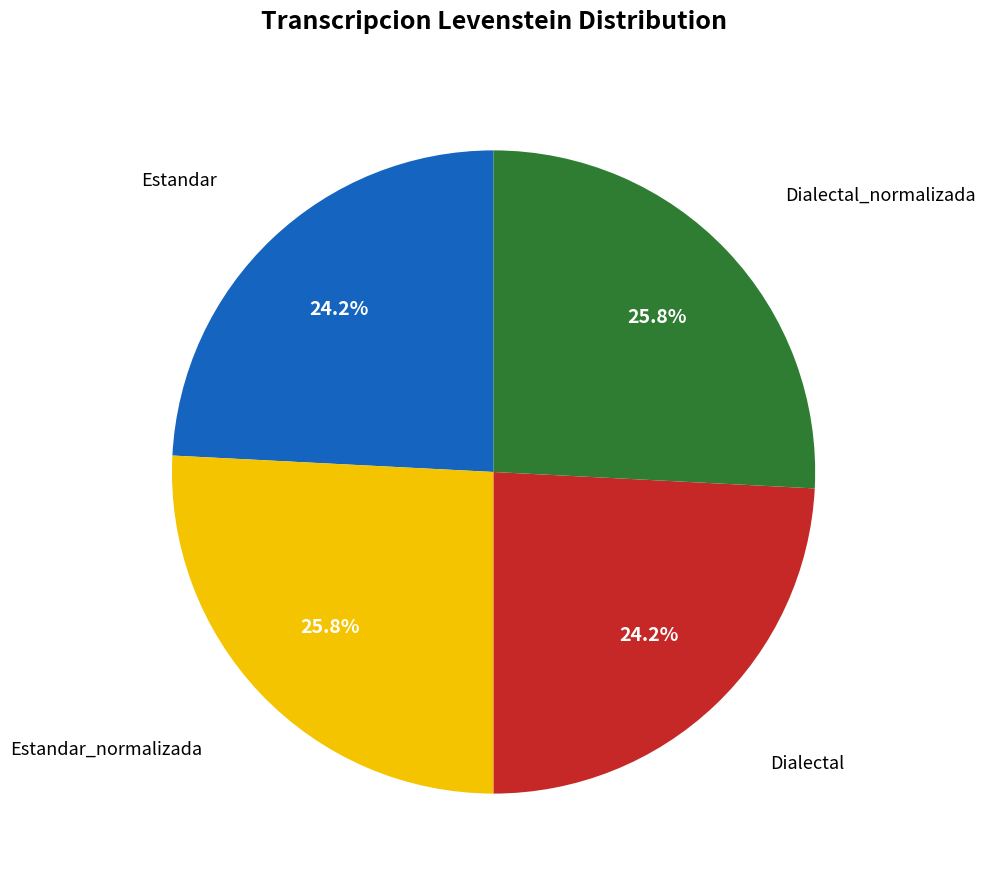

How many slices are in this pie chart?

4